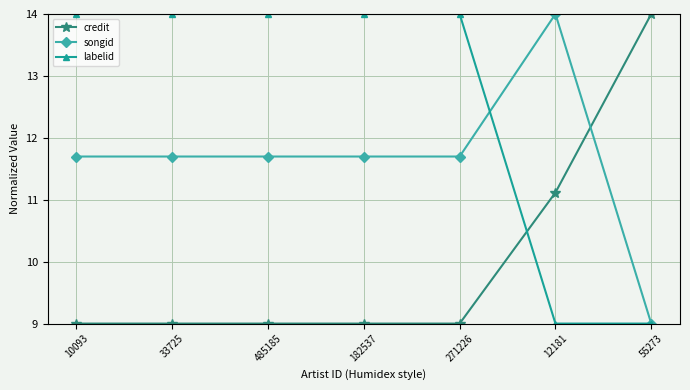

At which label is credit closest to 11?

12181